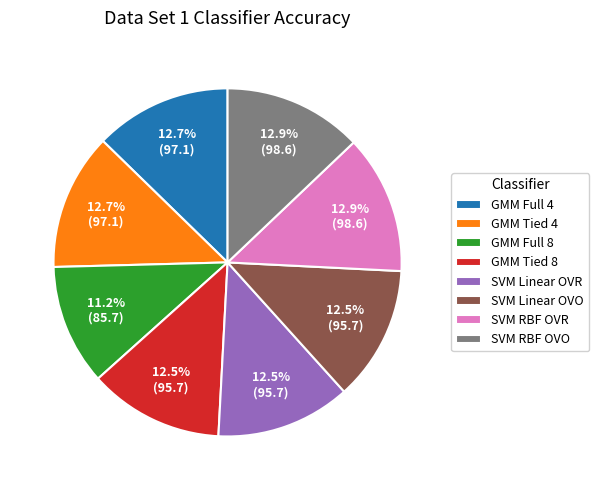

Which slice is the smallest?

GMM Full 8